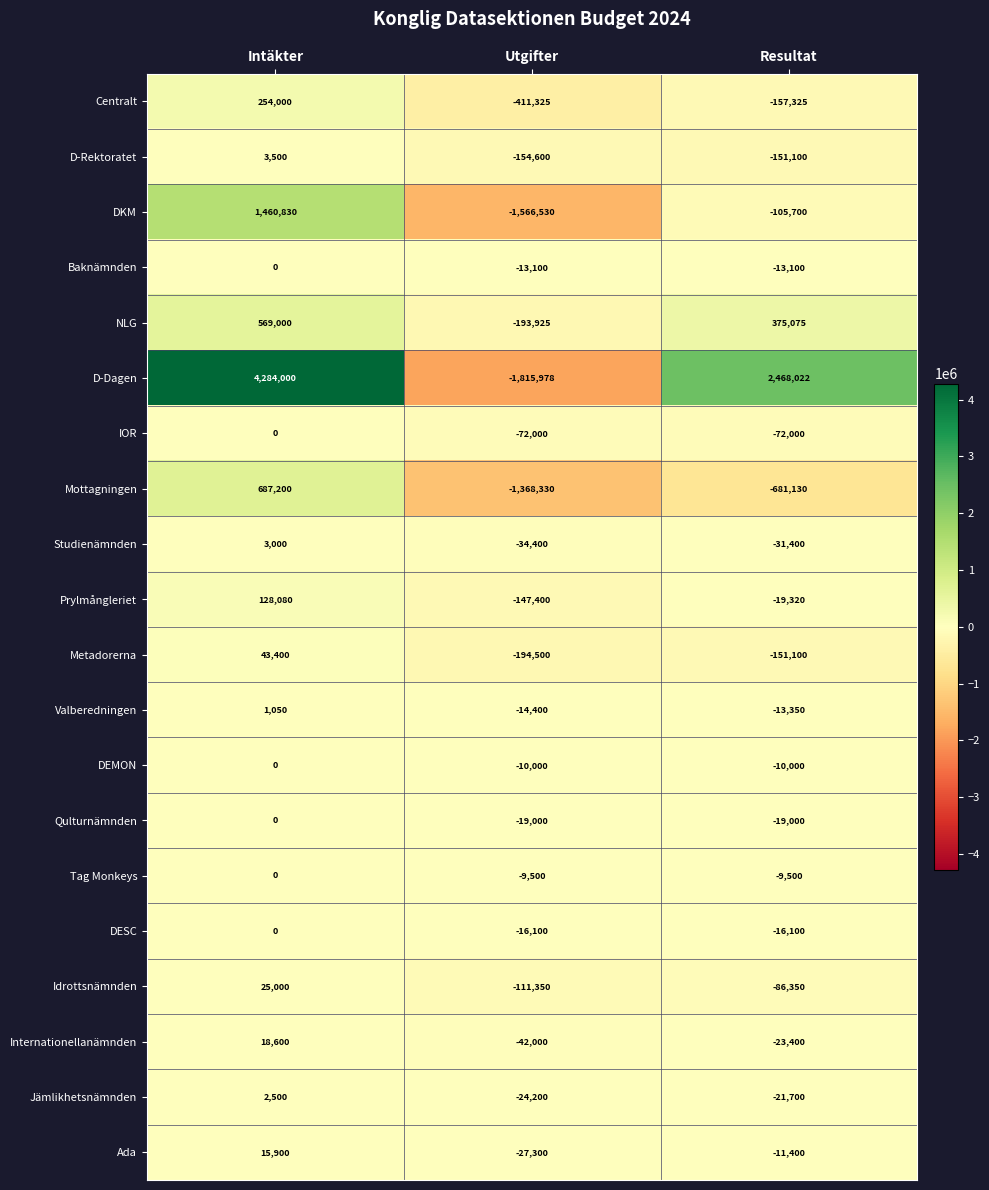

Which category has the lowest value across all series?

Utgifter